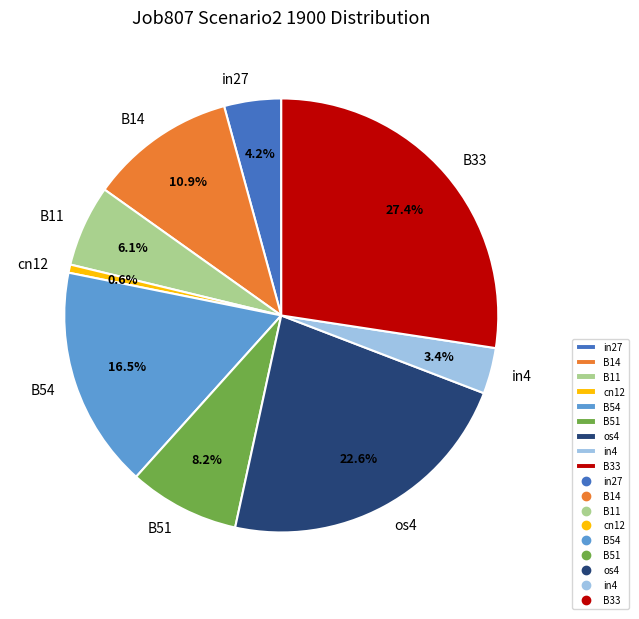

Which slice is the largest?

B33